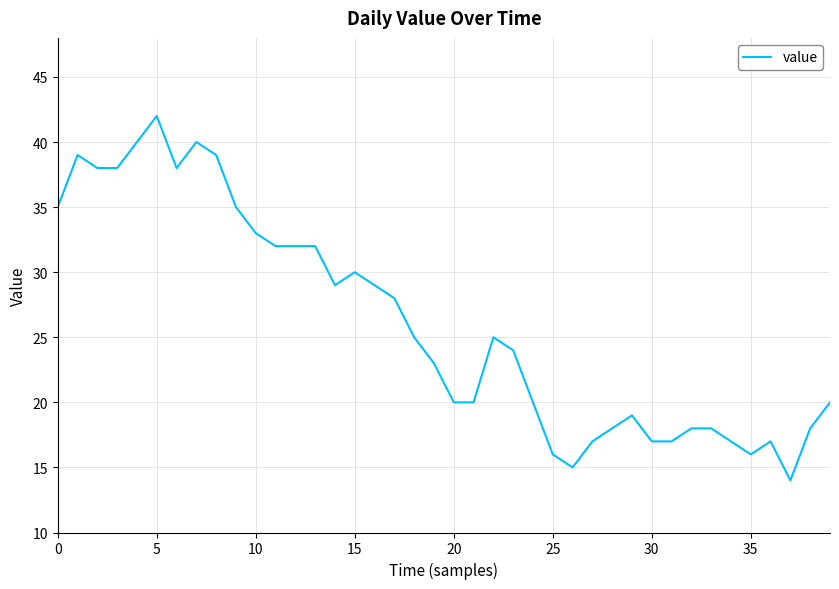

What is the smallest value displayed?

14